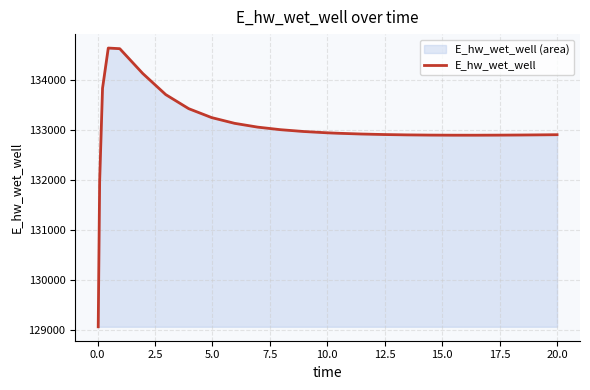

What is the smallest value displayed?

129070.4